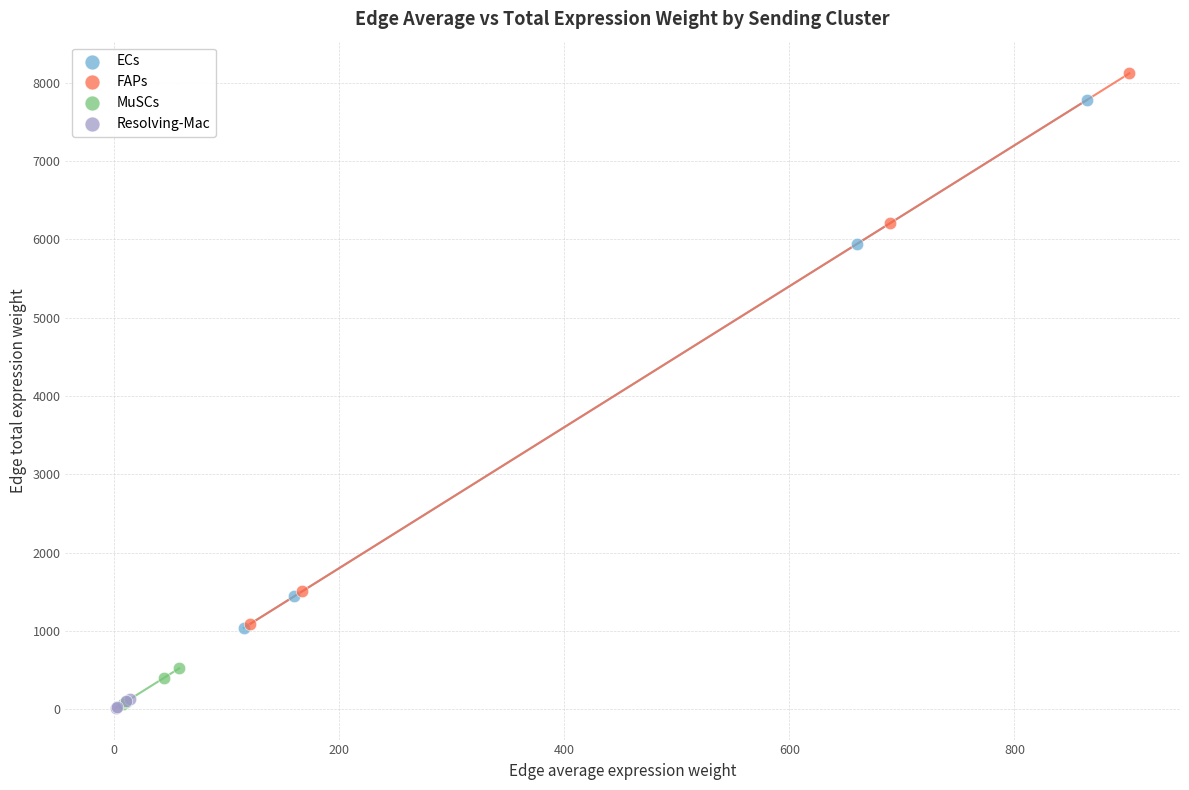

Which series contains the highest Y value?

FAPs